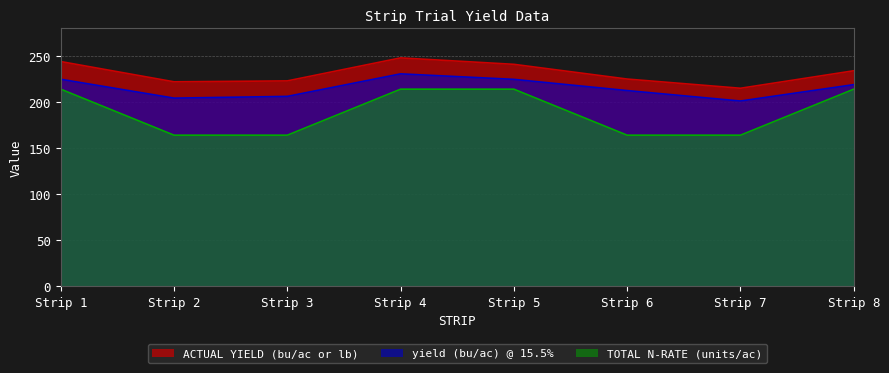

How many interior local peaks does the ACTUAL YIELD (bu/ac or lb) series have?

1